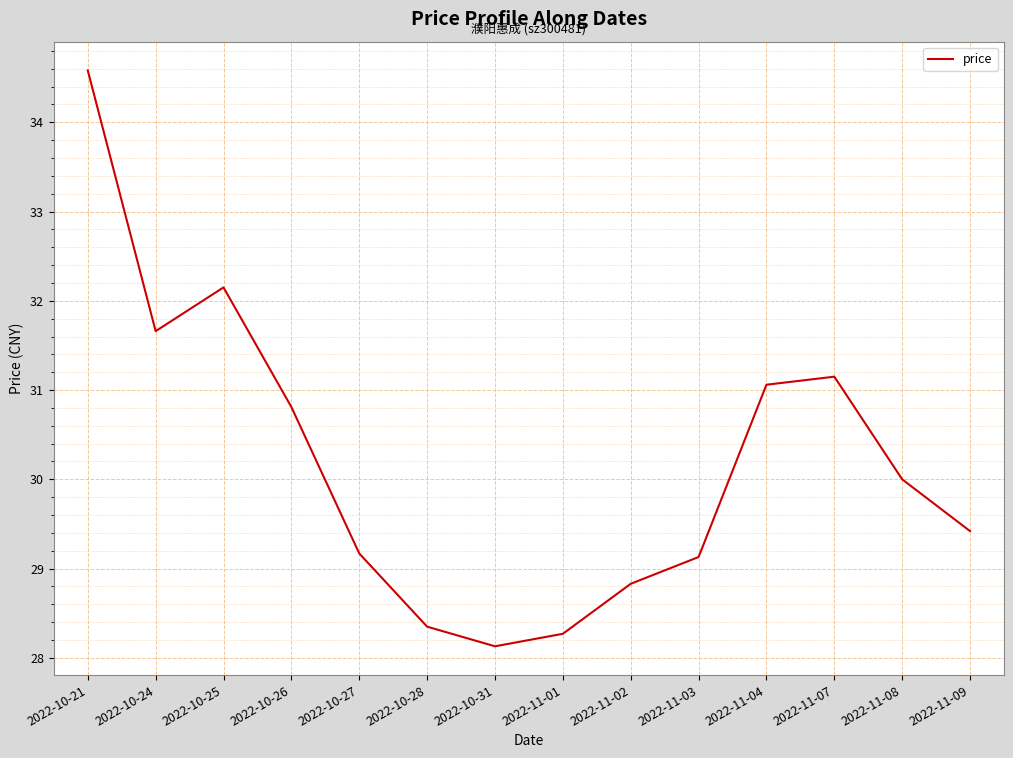

True or false: there are more than 1 points higher than both neighbors.

True